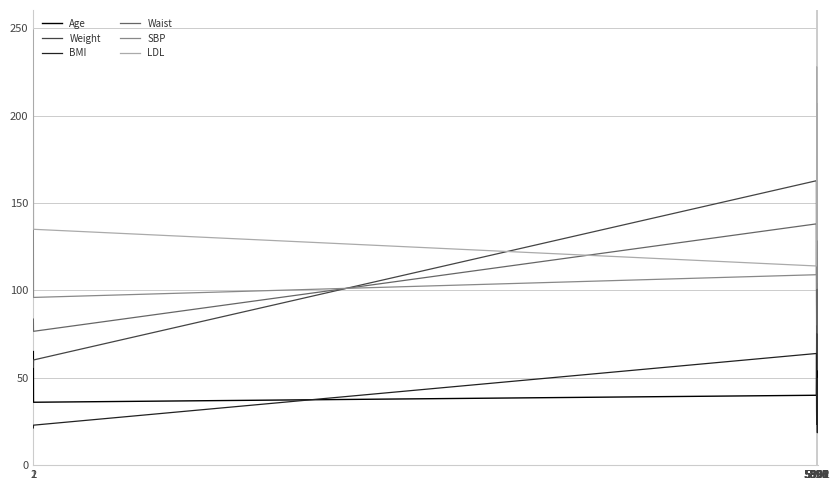

At which label does Waist first exceed 86?

5893